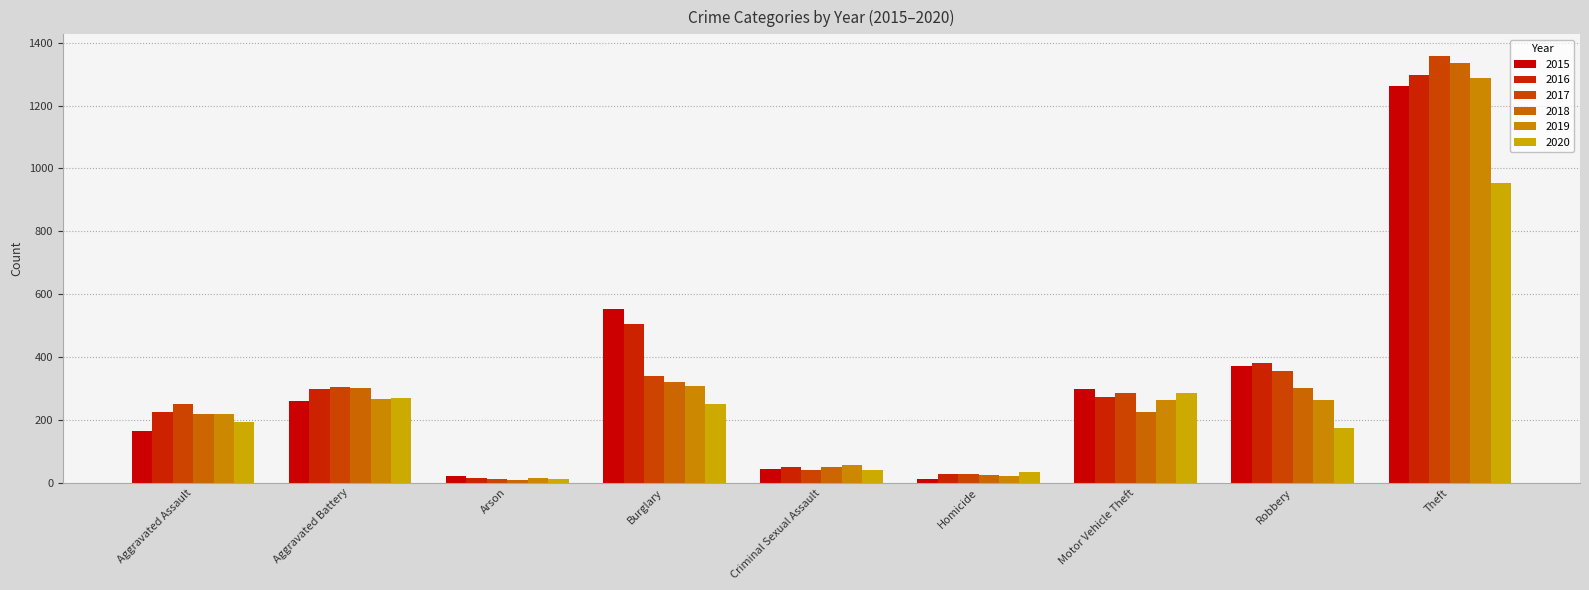

What position from the left is Burglary?

4